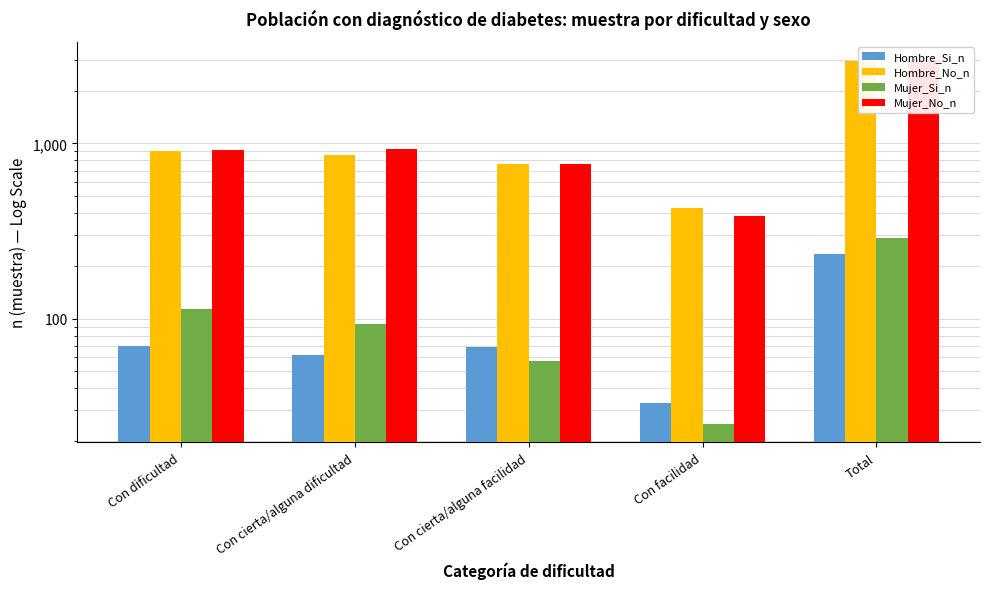

What is the spread (max minus min) of values at Con dificultad?

846